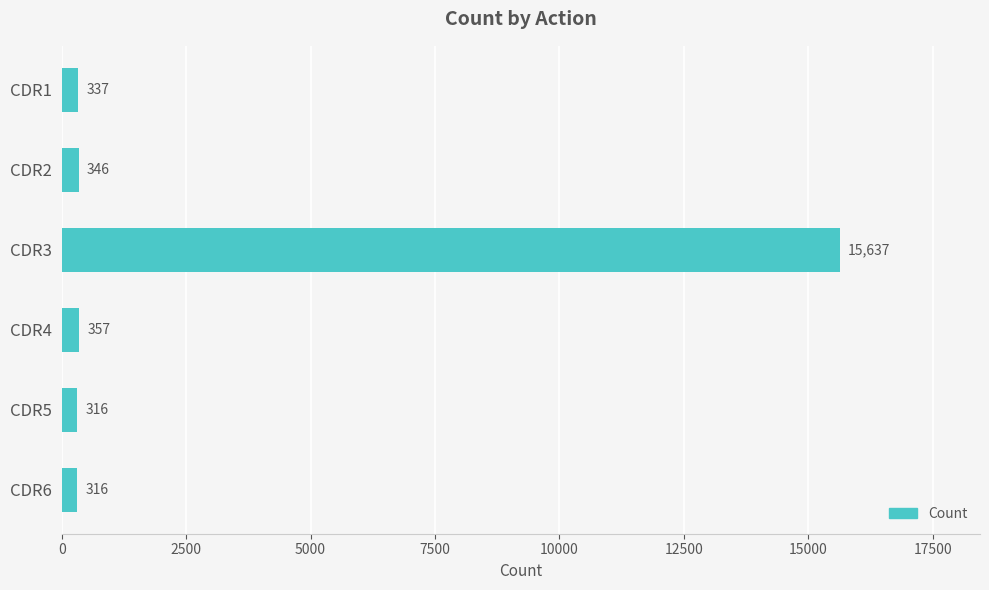

Reading bottom to top, list all the values displayed in this chart.

316	316	357	15637	346	337